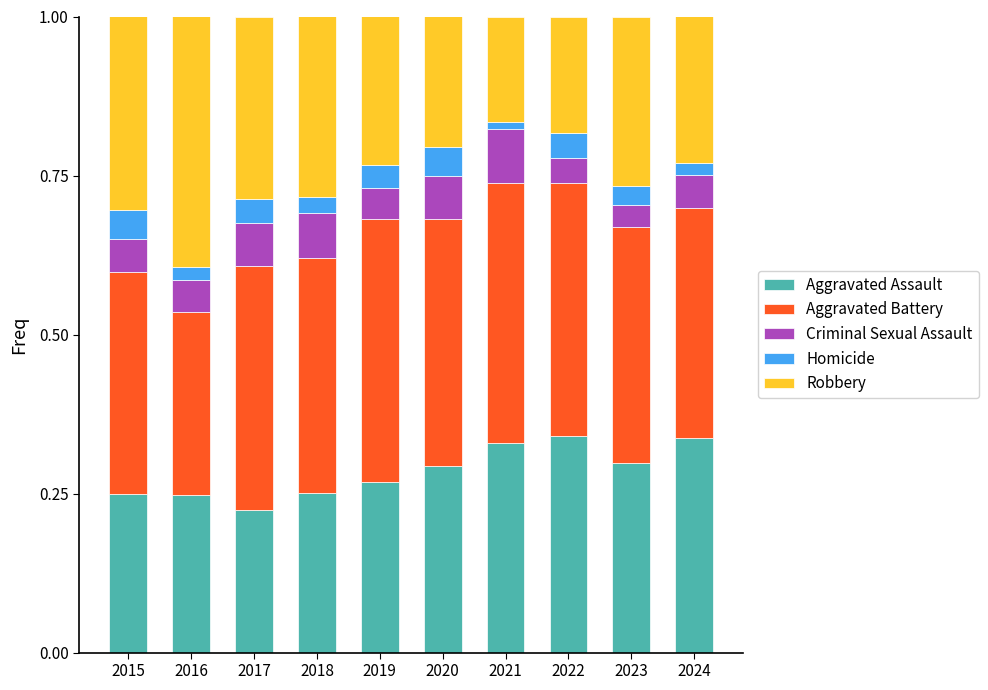

Is it true that Aggravated Assault equals 0.2 at 2017?

True